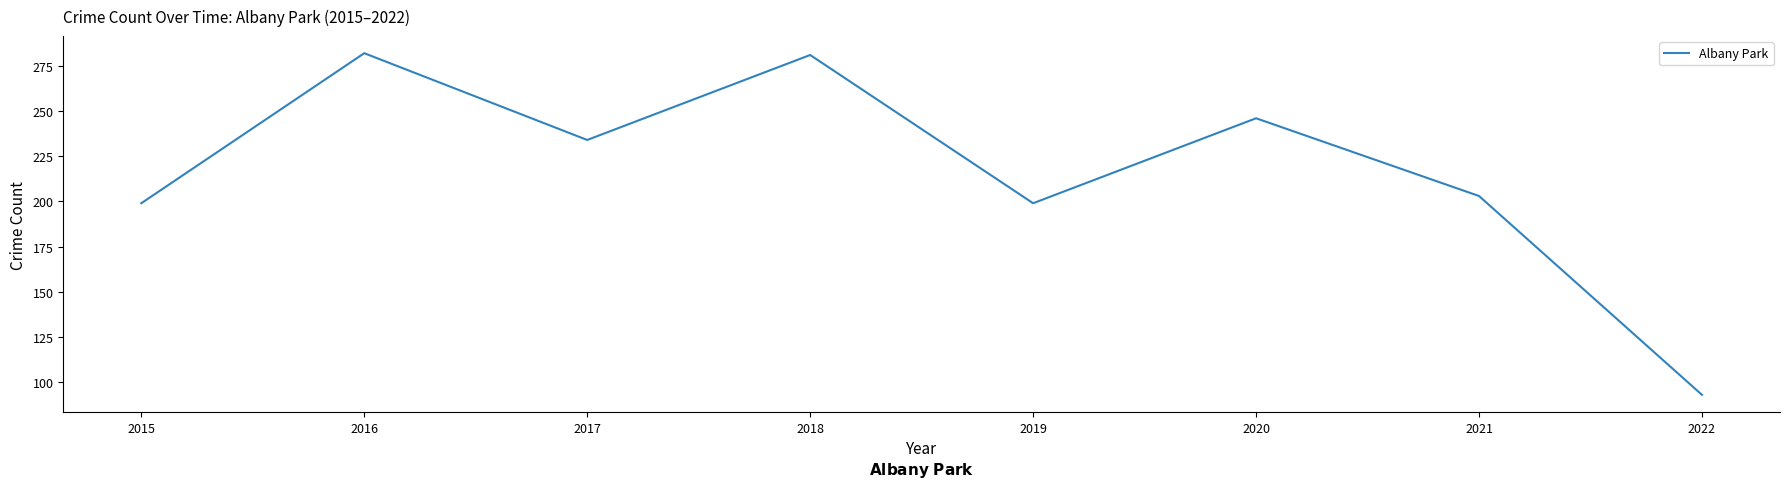

Reading left to right, list all the values displayed in this chart.

199	282	234	281	199	246	203	93